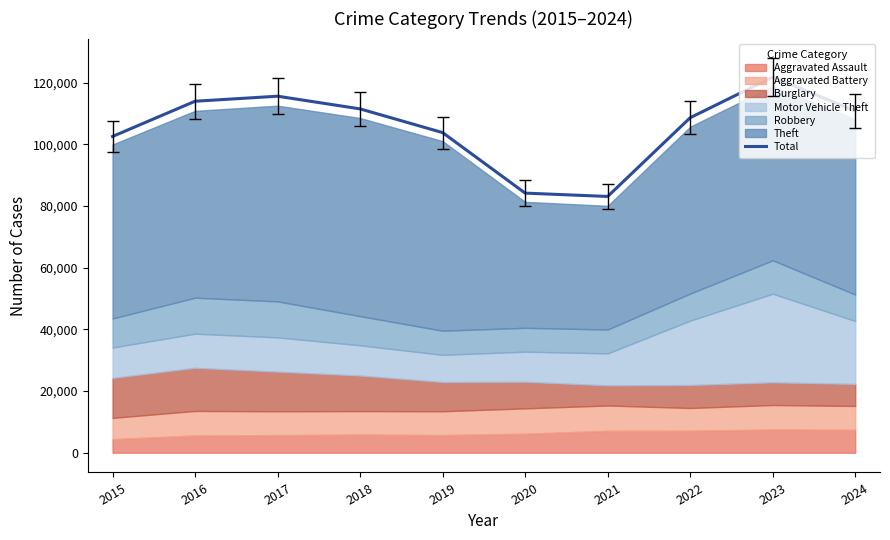

Rank the categories by value from lowest to highest.

2021, 2020, 2015, 2019, 2022, 2024, 2018, 2016, 2017, 2023